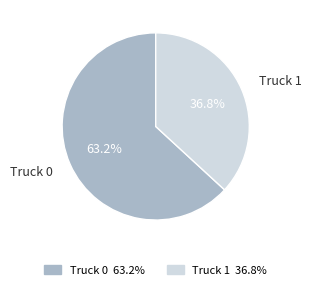

Is Truck 0 the majority of the pie?

Yes